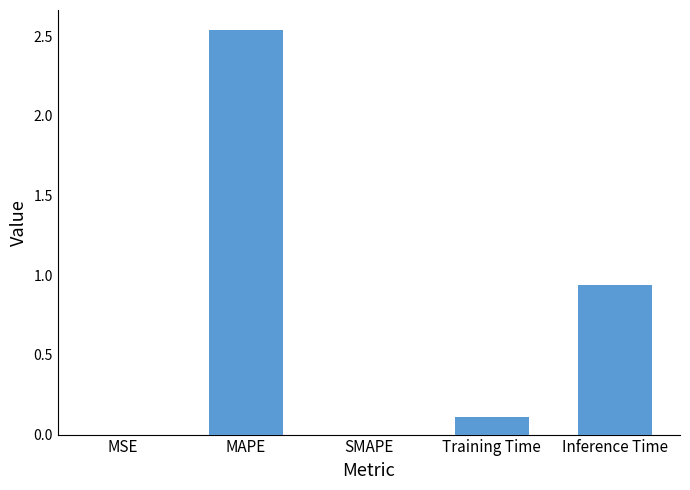

Are the bars grouped side by side (vs. stacked)?

No